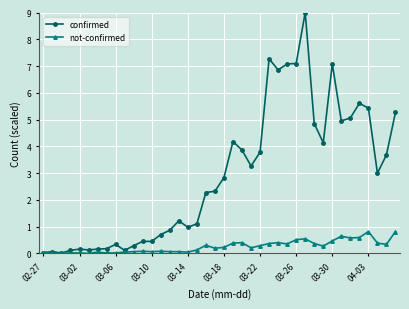

What is the maximum value shown in the chart?

9.0